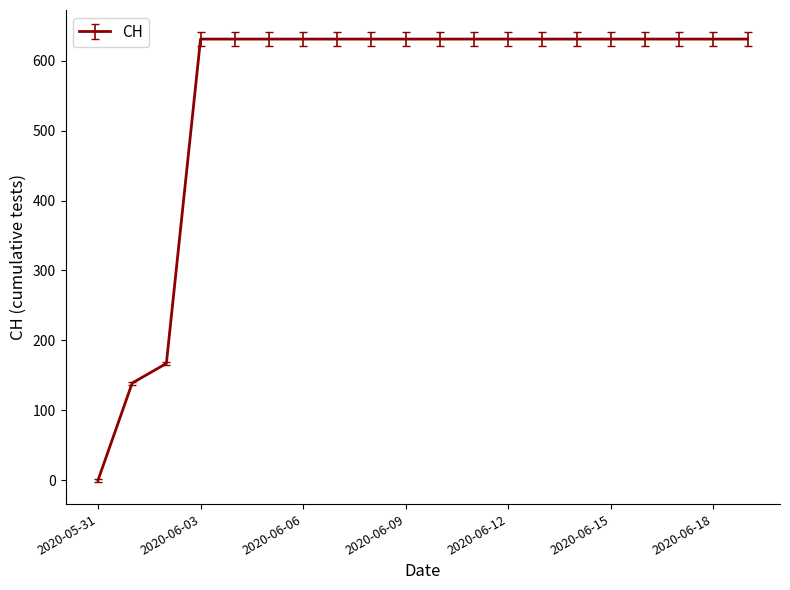

What is the greatest value displayed?

631